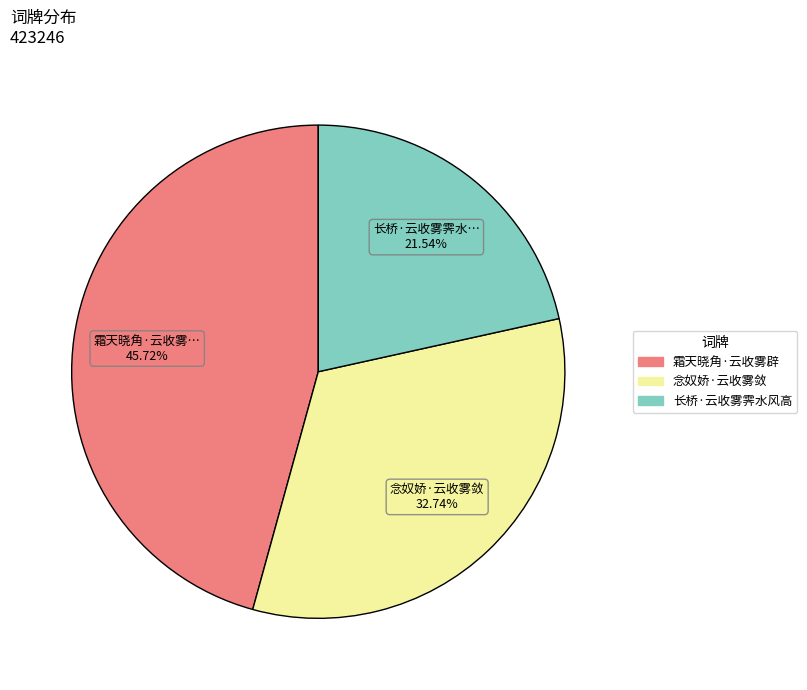

To the nearest percent, what is the difference between the 念奴娇·云收雾敛 and 霜天晓角·云收雾辟 slice percentages?

13%